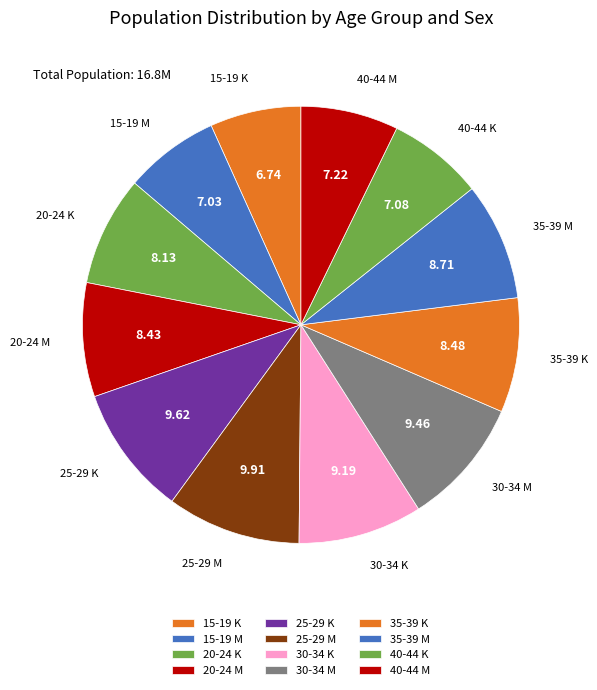

How many slices are in this pie chart?

12